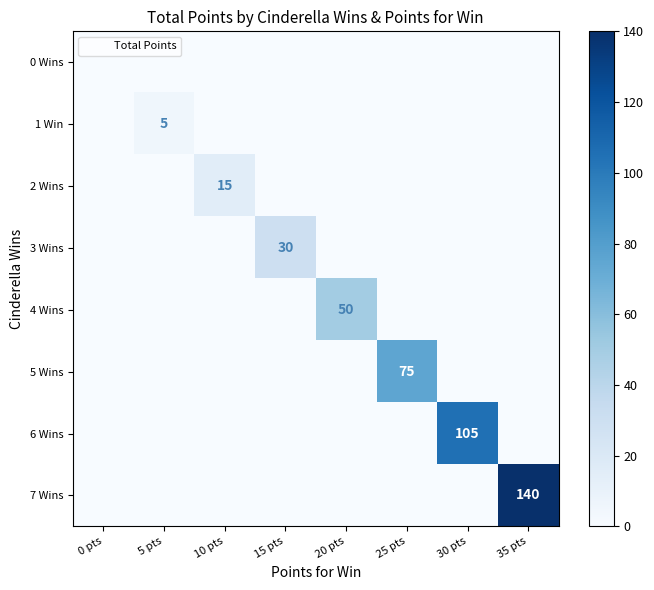

What is the highest value of the 7 Wins series?

140